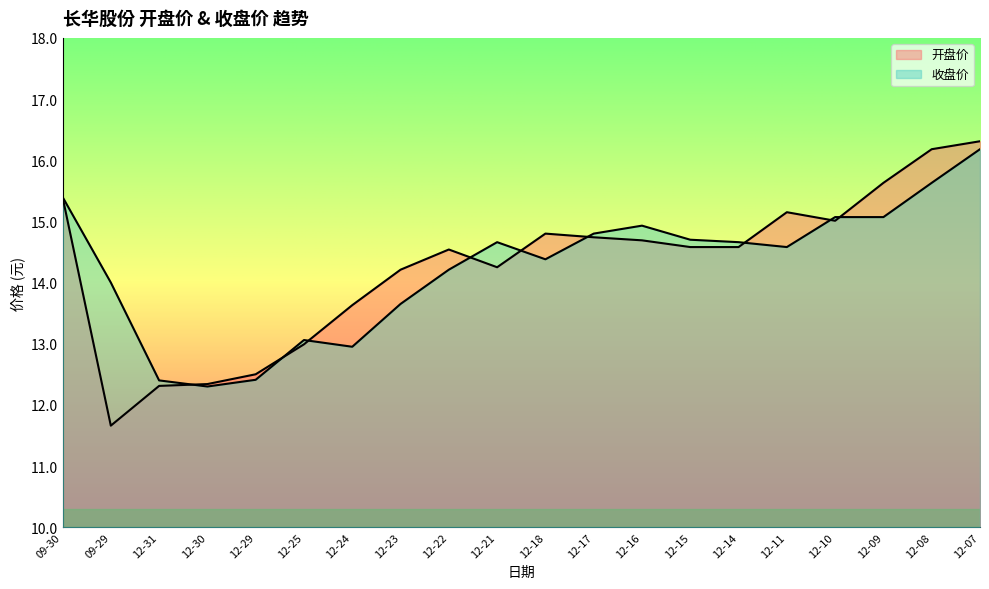

What is the difference between the second highest and second lowest values in the 开盘价 series?

3.9